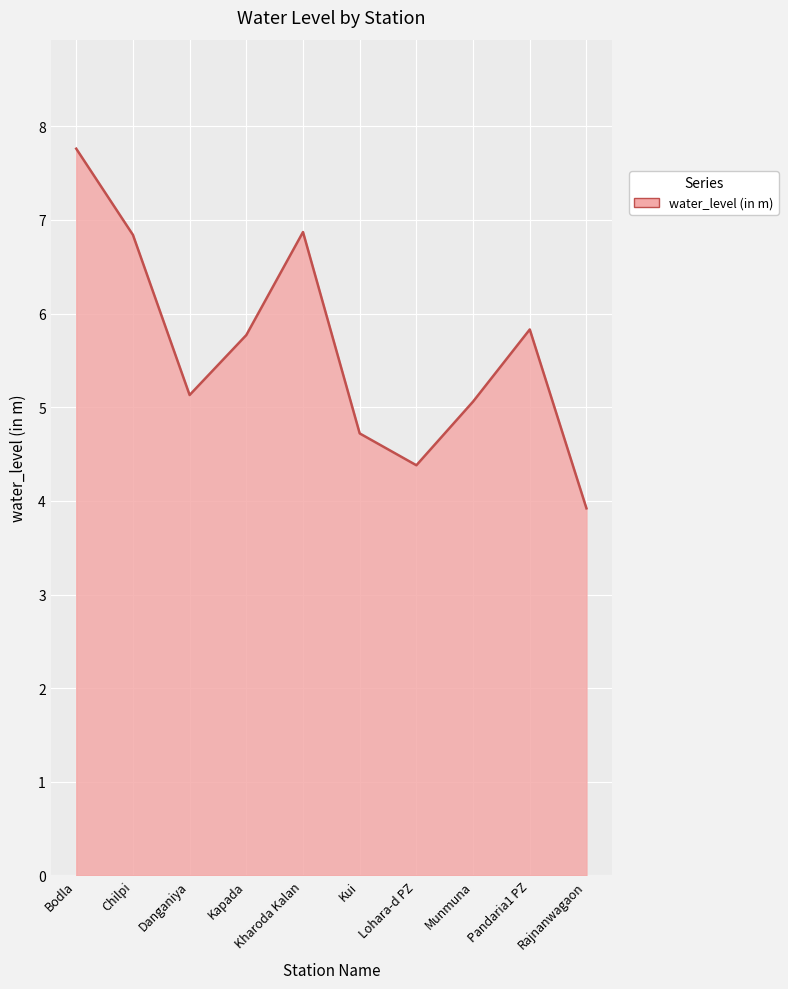

The chart shows a value of 10.8 at Bodla. True or false?

False